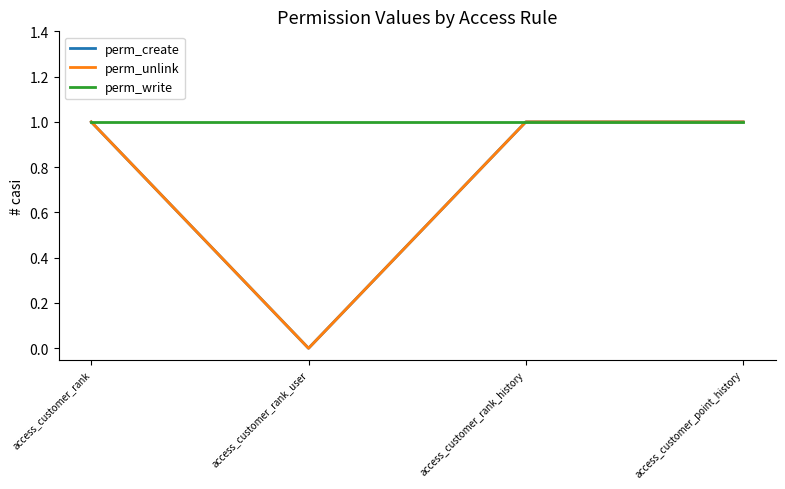

Is this an area chart (filled region under the line)?

No